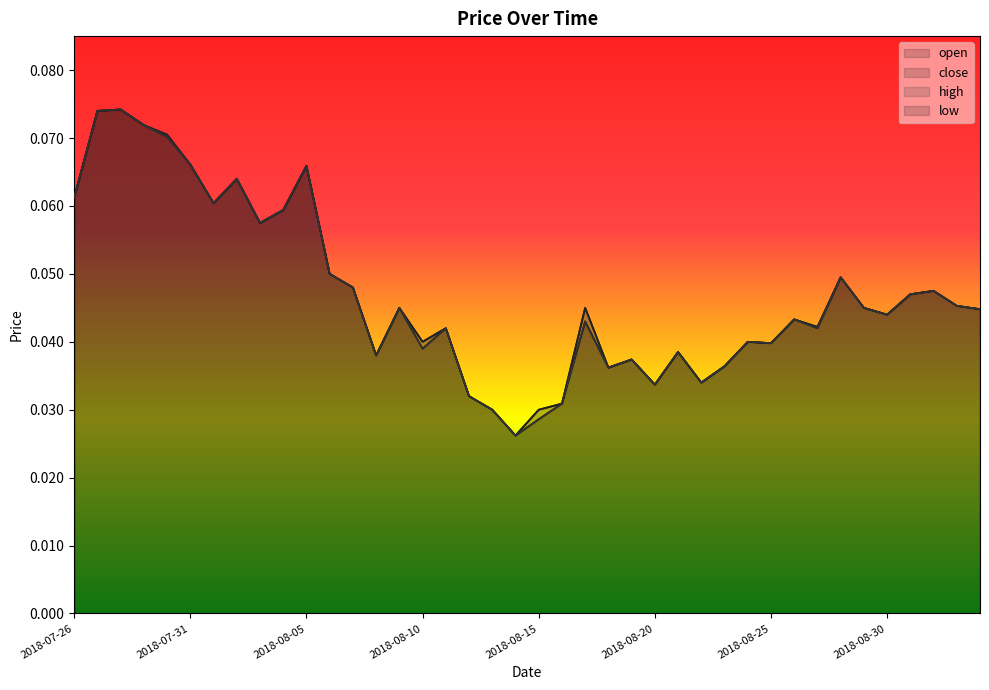

Is it true that close equals 0.0 at 2018-08-26?

True